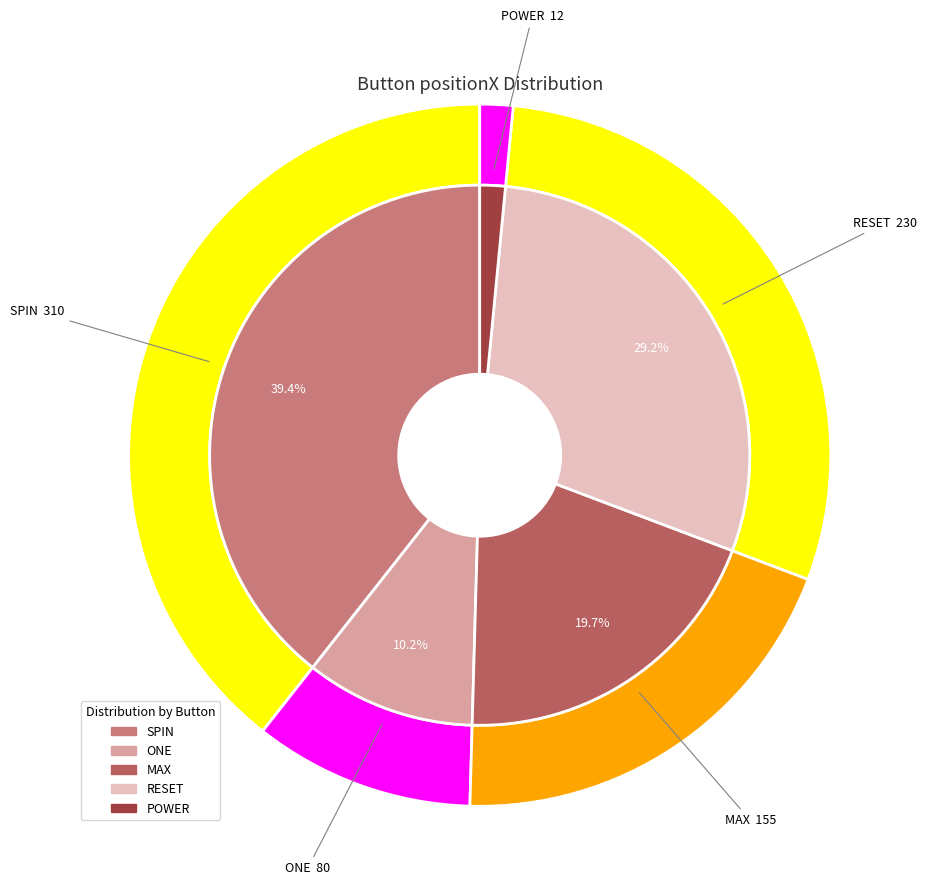

To the nearest percent, what is the difference between the largest and smallest slice percentages?

38%